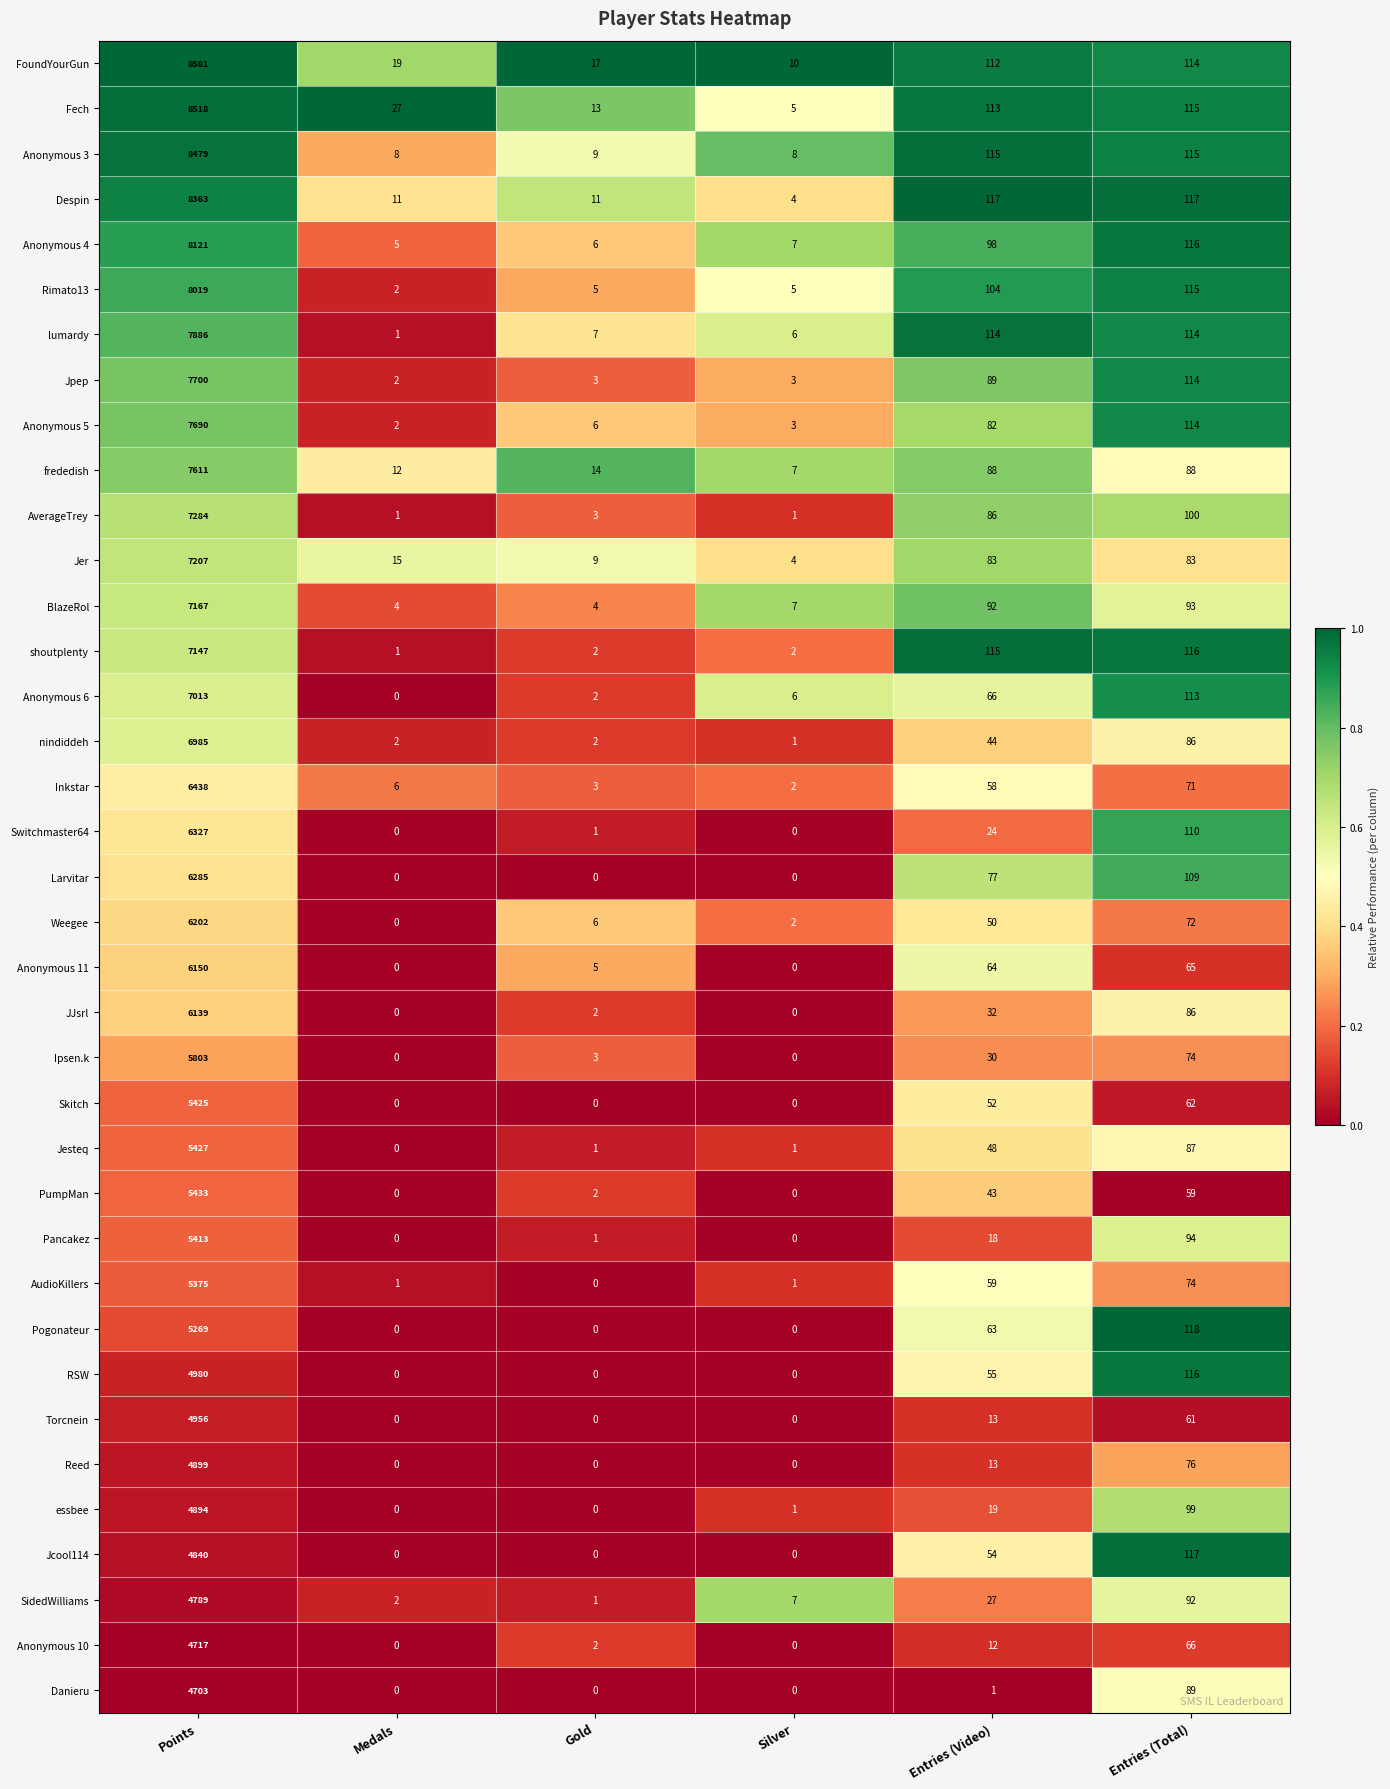

At which category does the chart reach its peak across all series?

Points